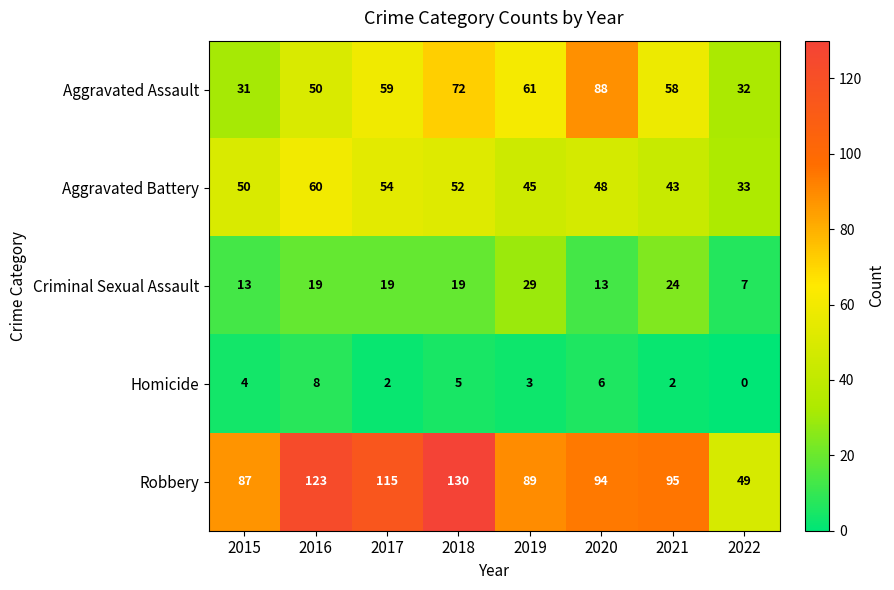

What is the approximate value of Aggravated Battery at 2021, to the nearest 5?

45